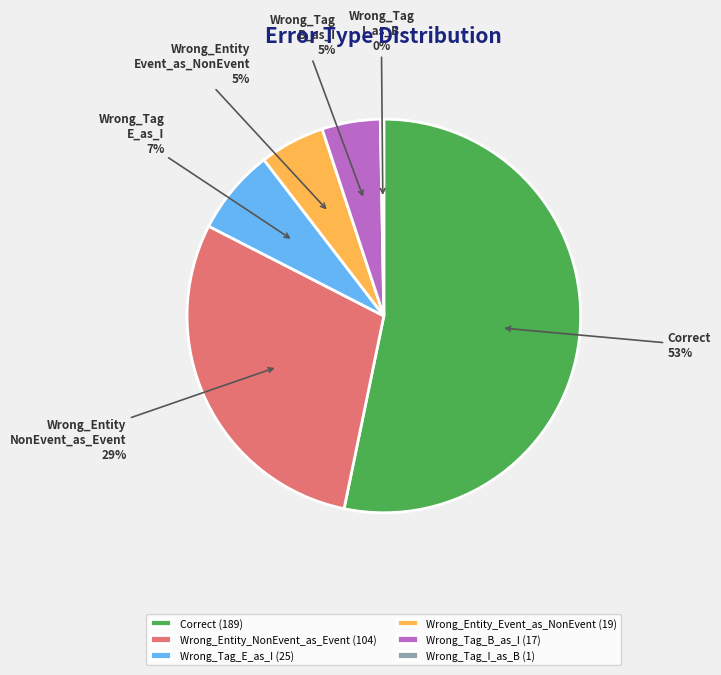

Is it true that Wrong_Entity_Event_as_NonEvent is 1% of the pie?

False